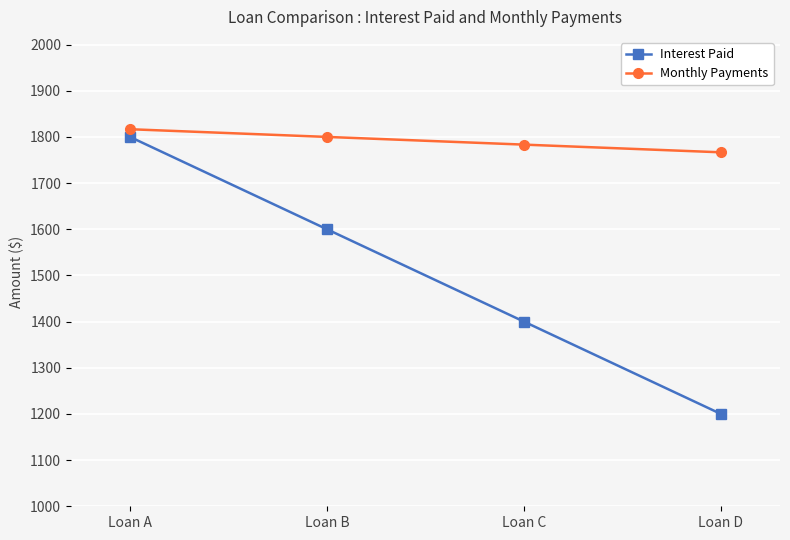

At which label does Monthly Payments first exceed 1800?

Loan A